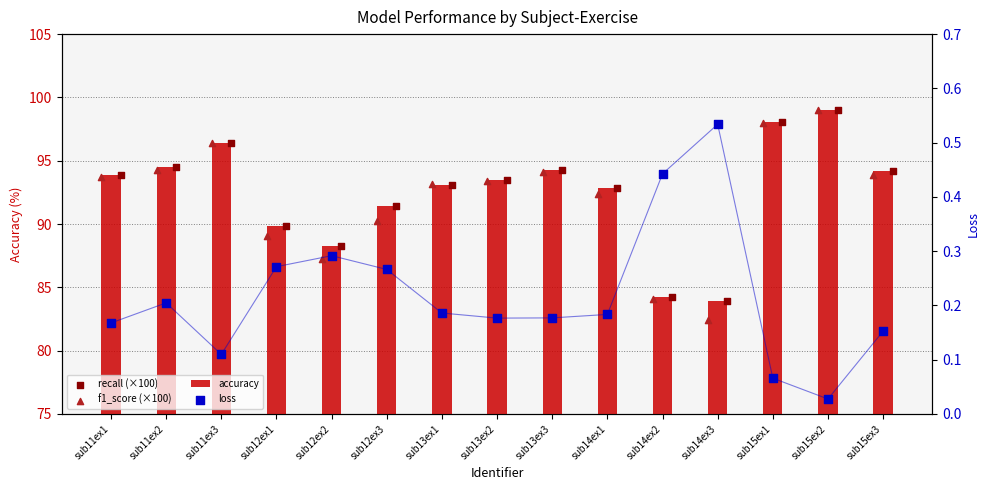

Which series contains the lowest Y value?

loss